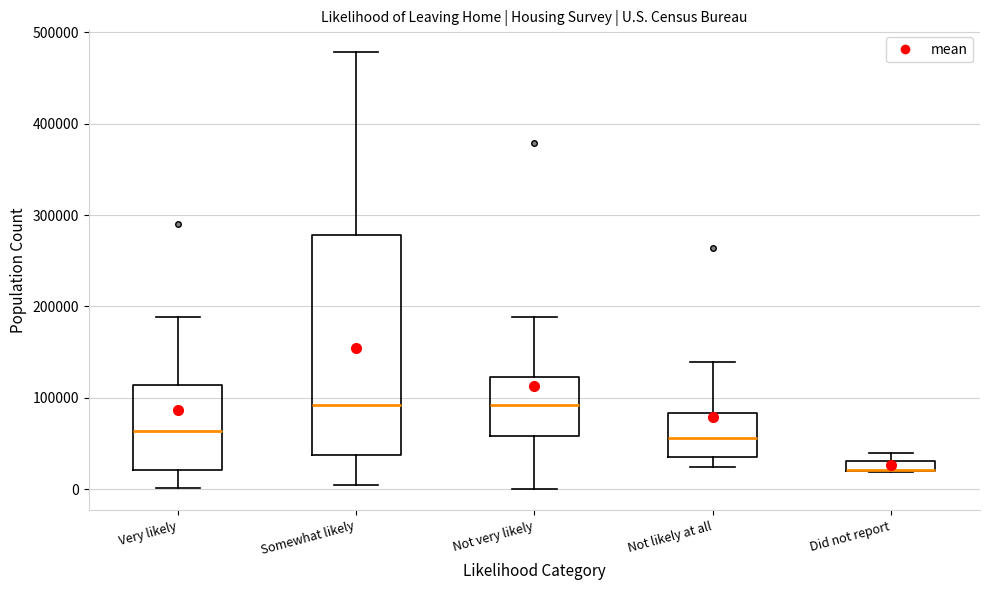

Comparing the boxes themselves (not the whiskers), which one is the tallest?

Somewhat likely